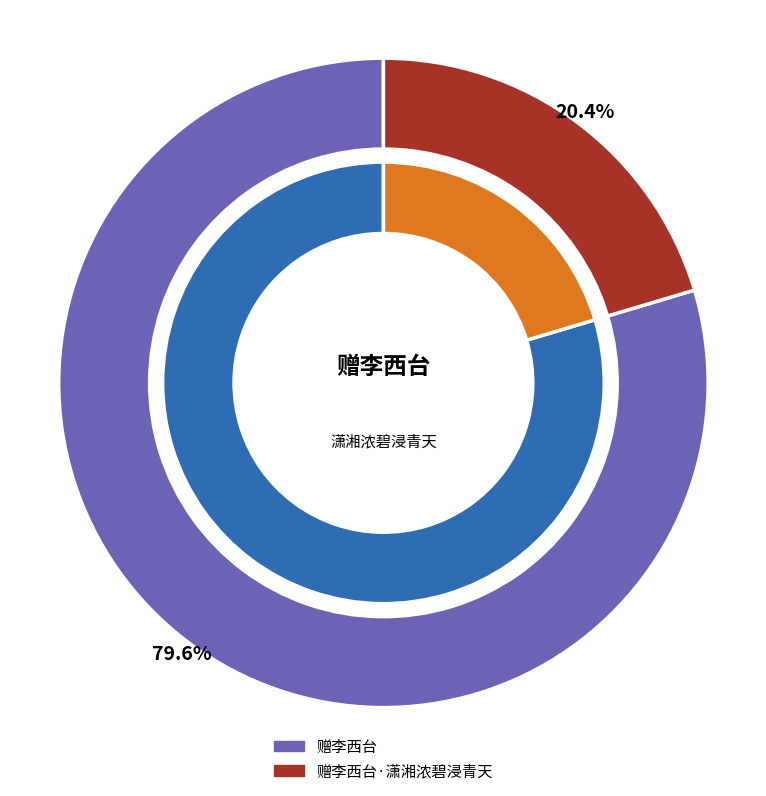

To the nearest percent, what portion does 赠李西台·潇湘浓碧浸青天 represent?

20%